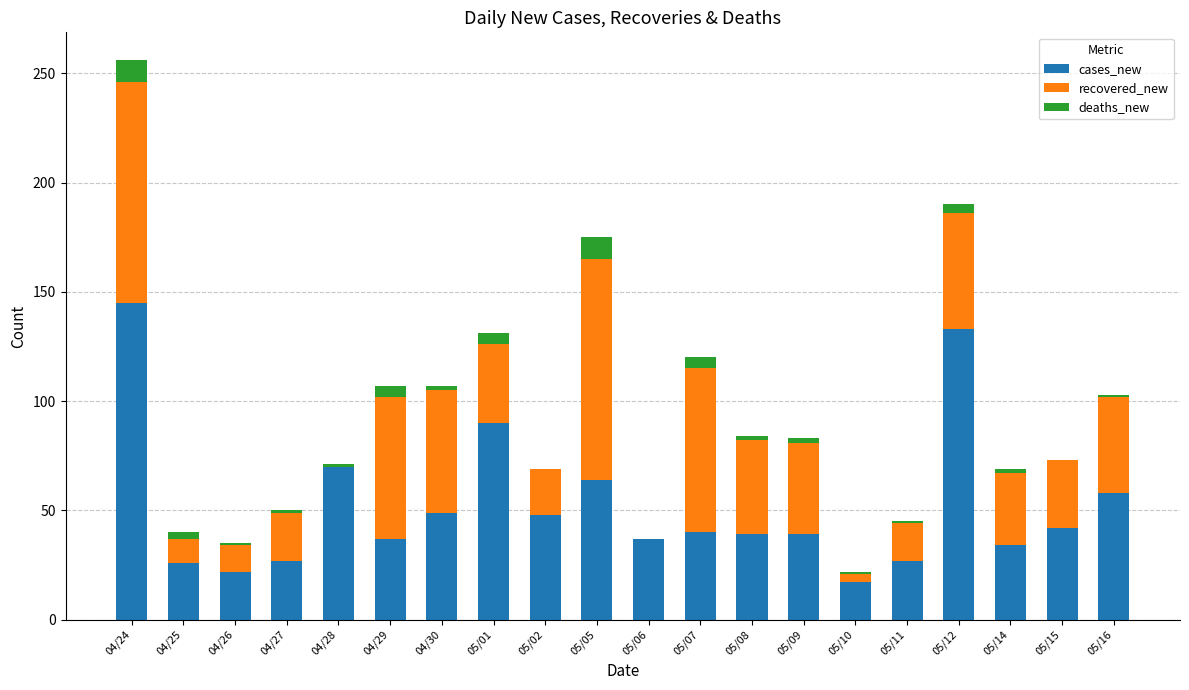

At which category is the sum across all series the highest?

04/24